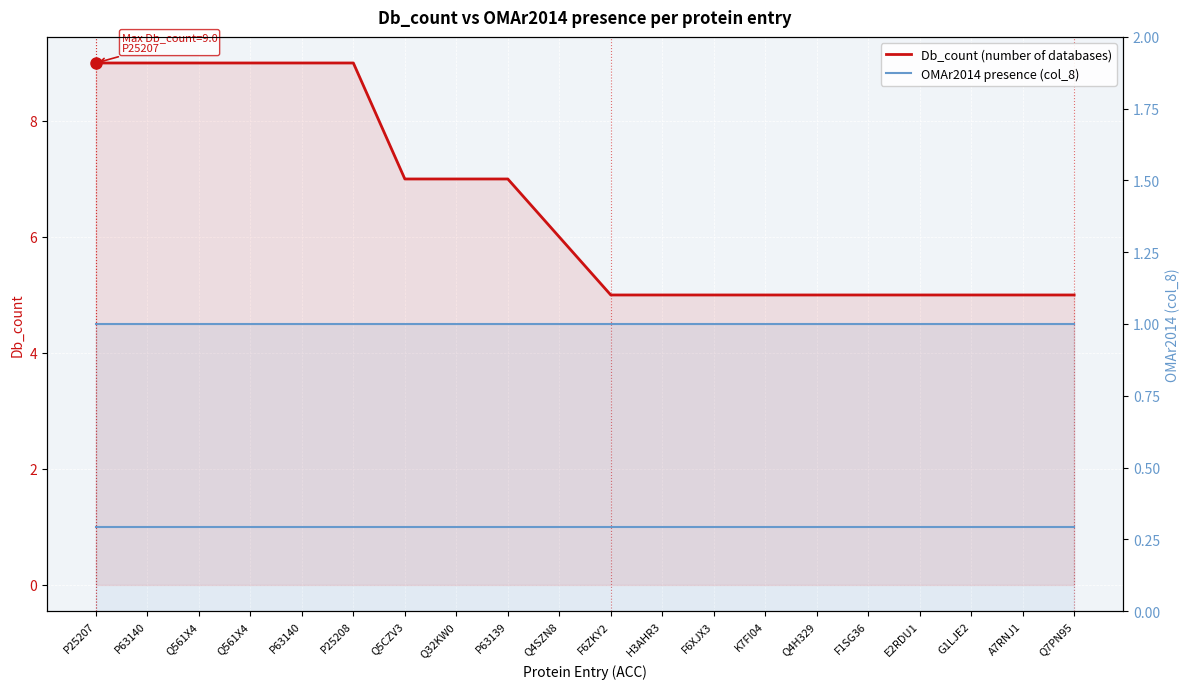

Reading left to right, list all the values displayed in this chart.

Db_count (number of databases): 9	9	9	9	9	9	7	7	7	6	5	5	5	5	5	5	5	5	5	5
OMAr2014 presence (col_8): 1	1	1	1	1	1	1	1	1	1	1	1	1	1	1	1	1	1	1	1